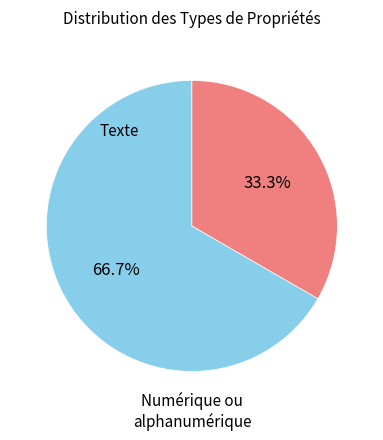

Does any single category account for the majority?

Yes